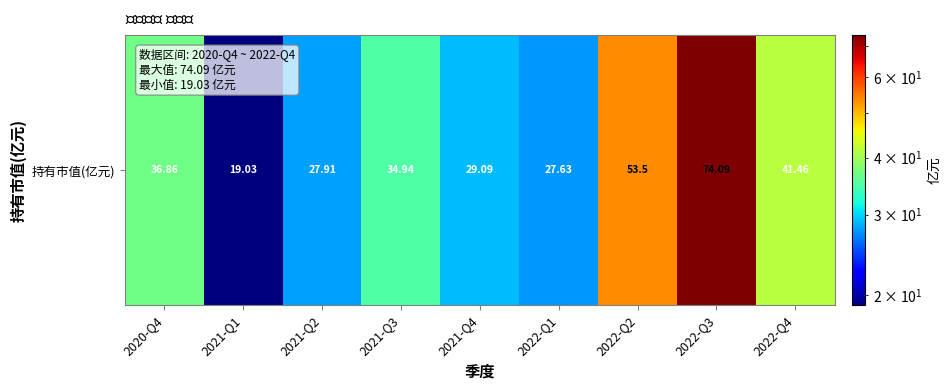

What is the smallest value displayed?

19.0